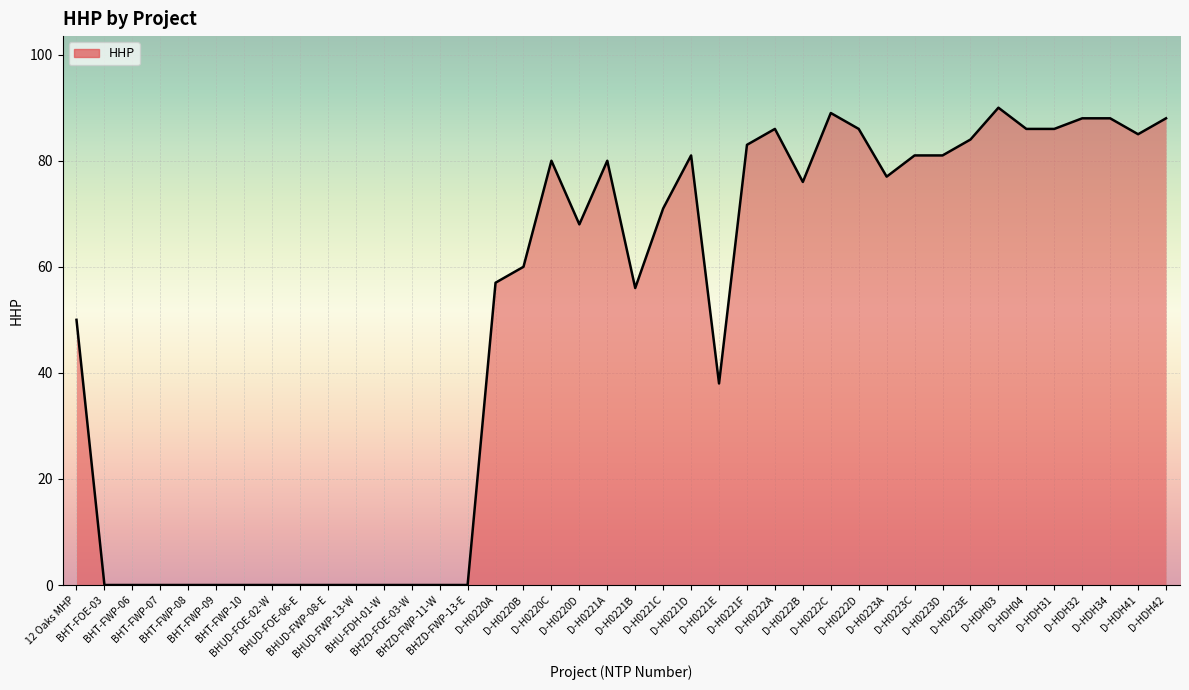

How many values are above zero?

26